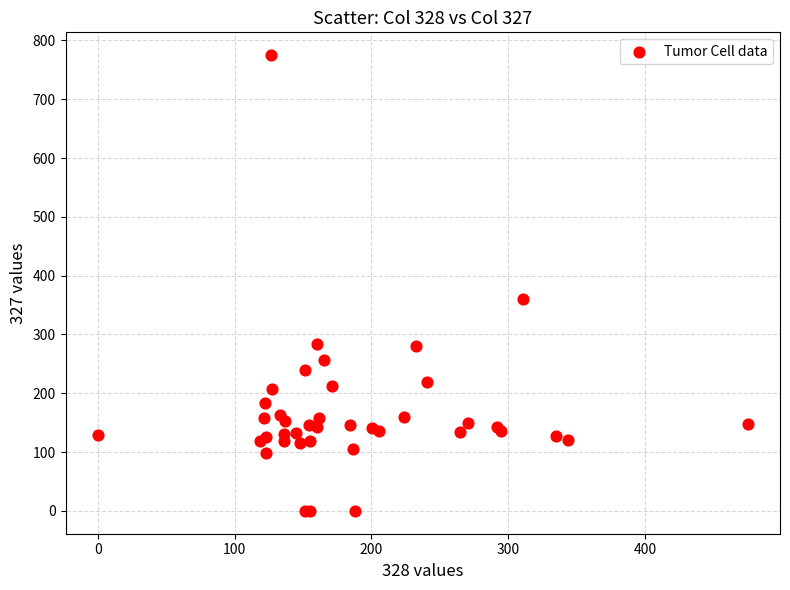

What Y value in the scatter plot is closest to 387?

360.0